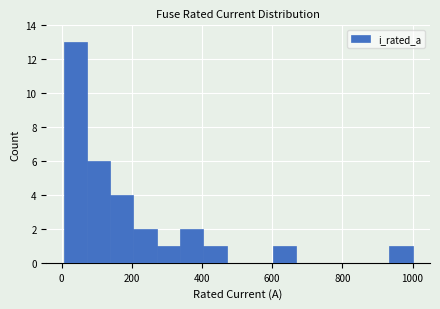

Read against the x-axis, roughly where is the centre of the tallest bar?

40